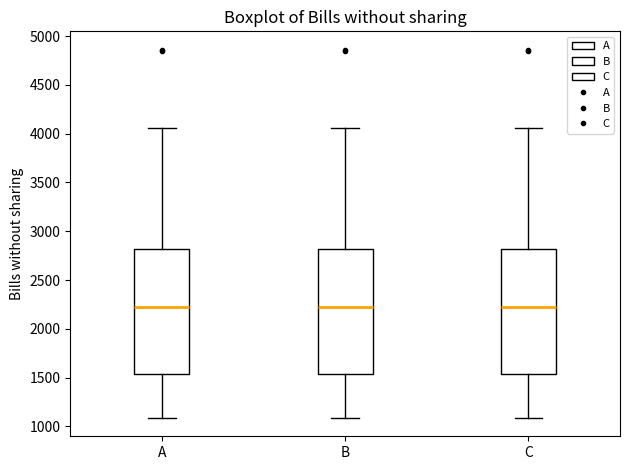

Where does the upper whisker of the box for A end on the y-axis? The values are not printed on the chart, so give them approximately, as read against the axis.

4050